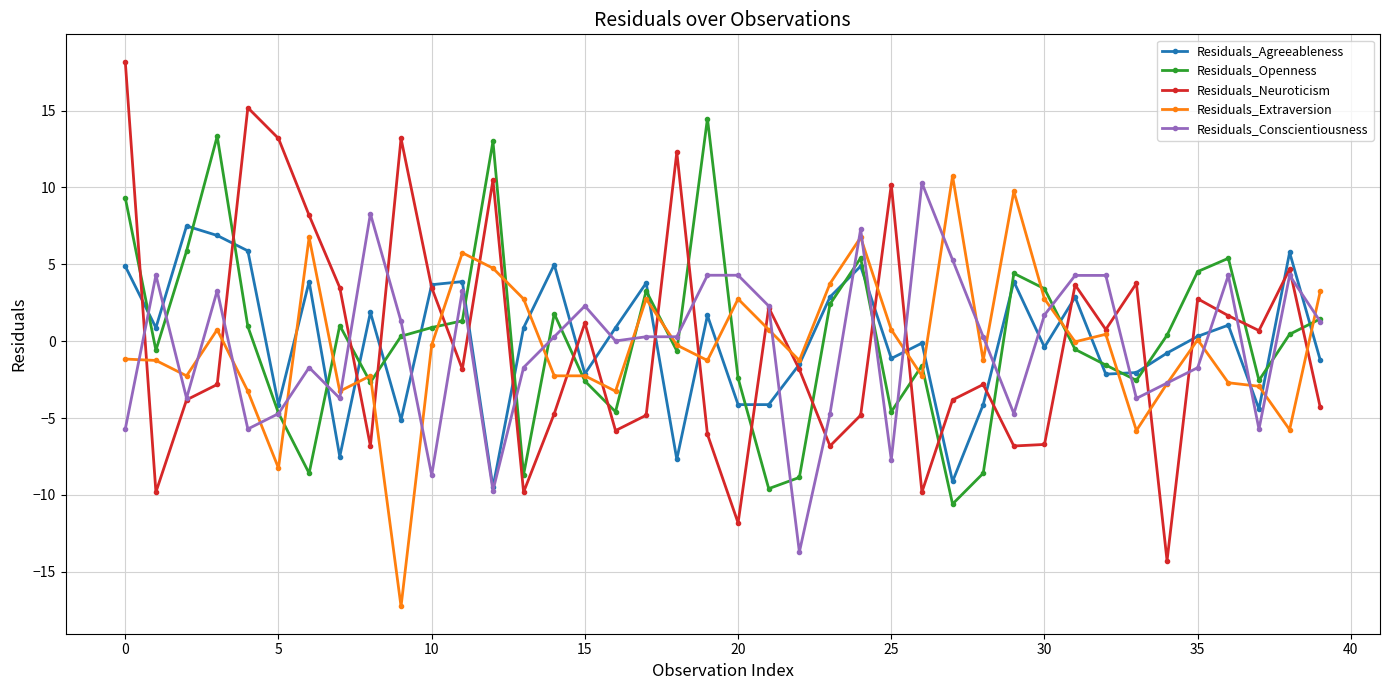

How many data points does each series have?

40